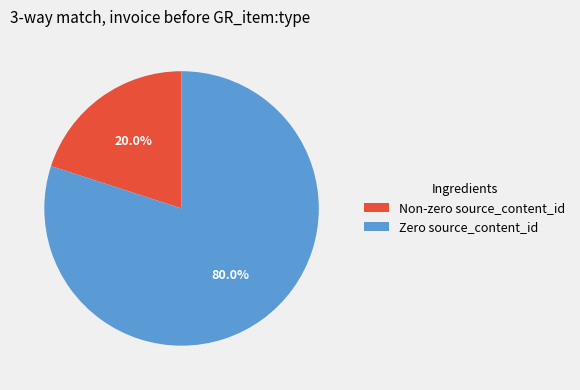

How many slices are in this pie chart?

2